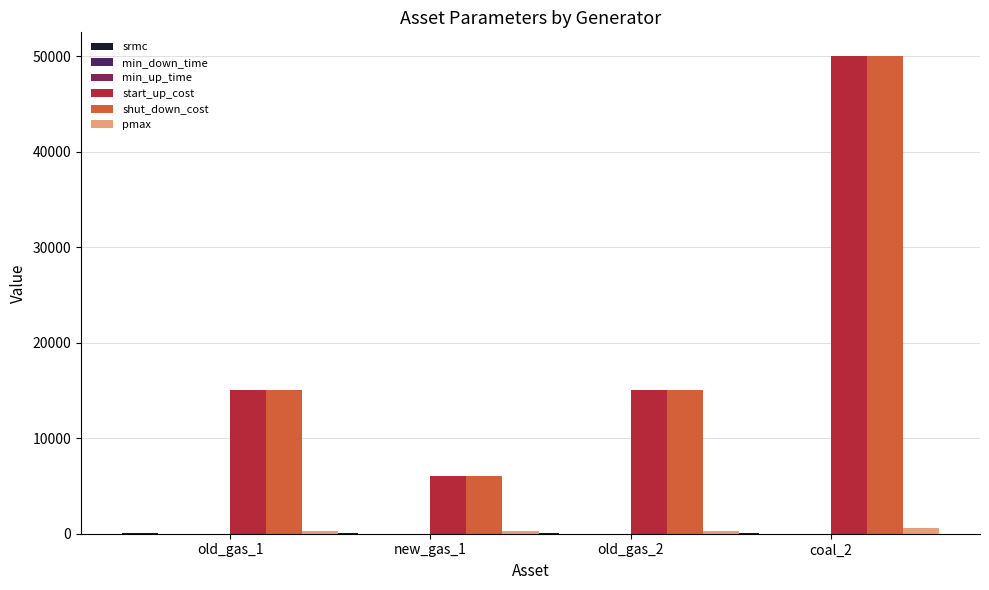

How many groups of bars are there?

4